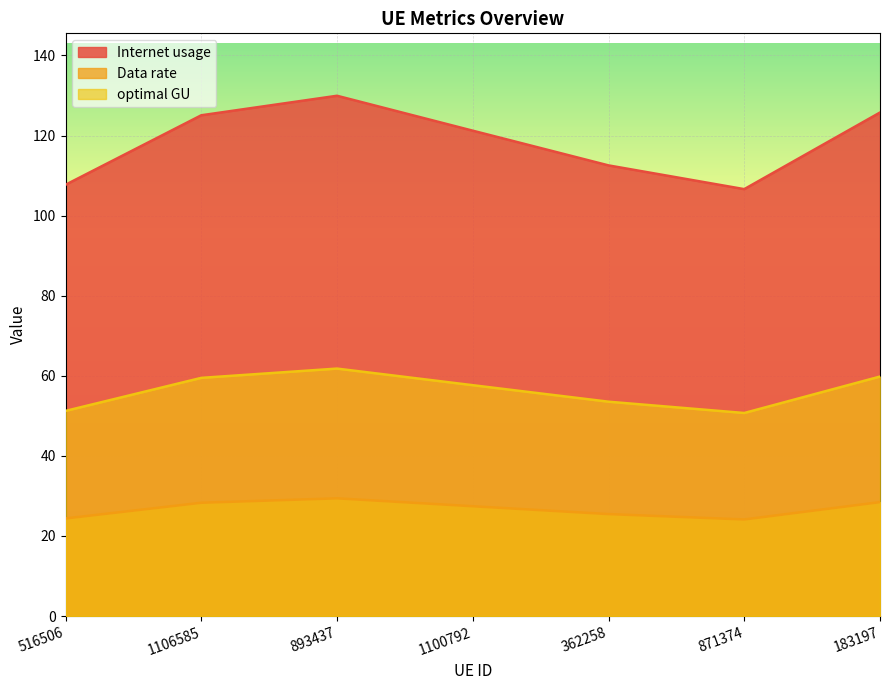

What is the spread (max minus min) of values at 1106585?

96.8